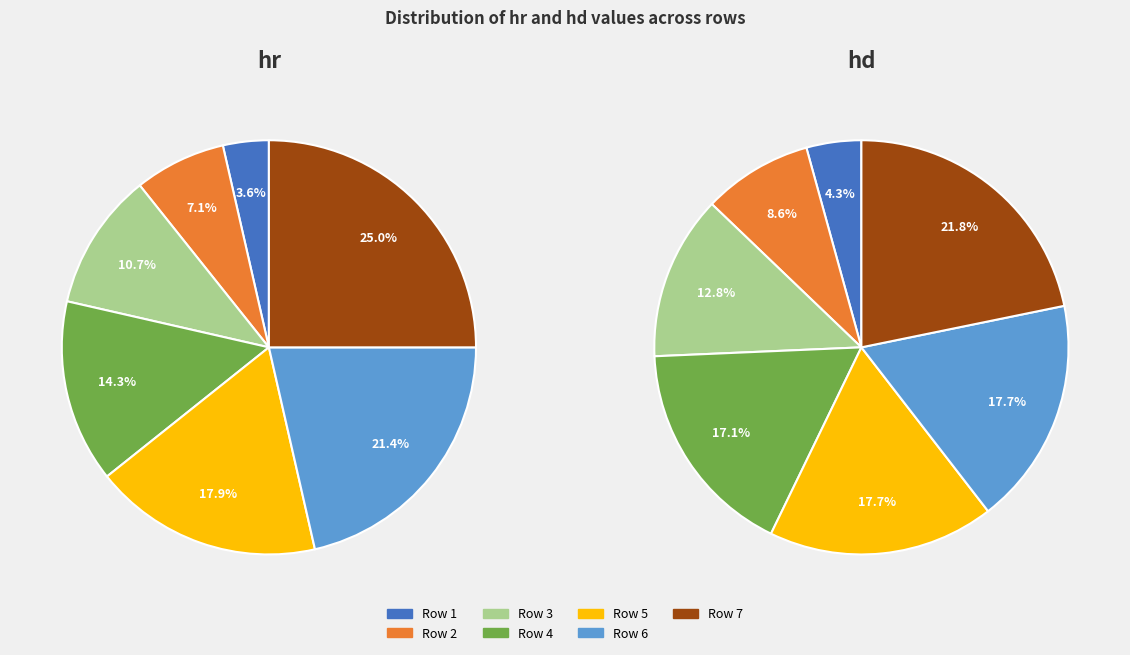

Is there a majority slice in this chart?

No